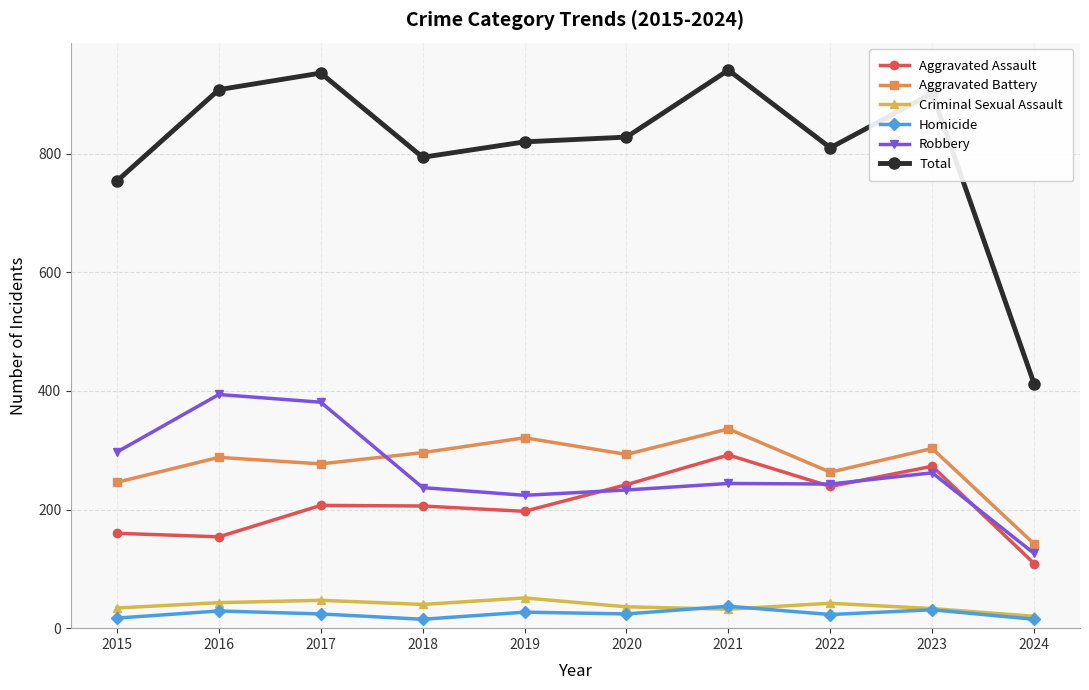

True or false: Robbery and Homicide cross at least once.

False